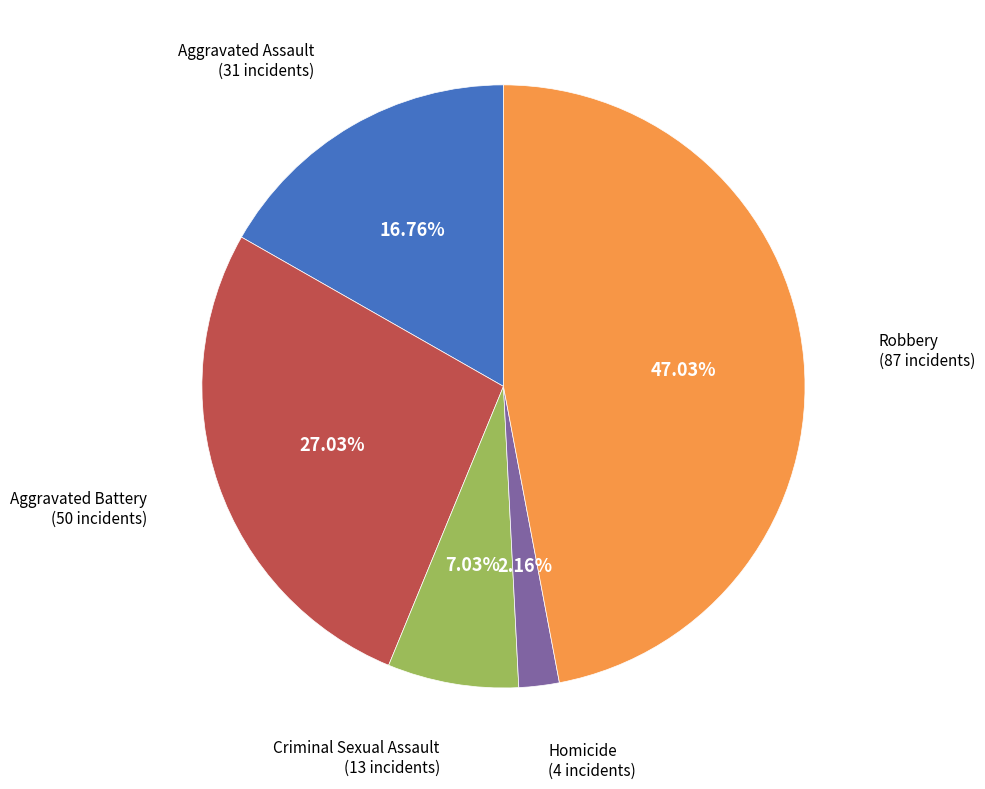

Does any single category account for the majority?

No